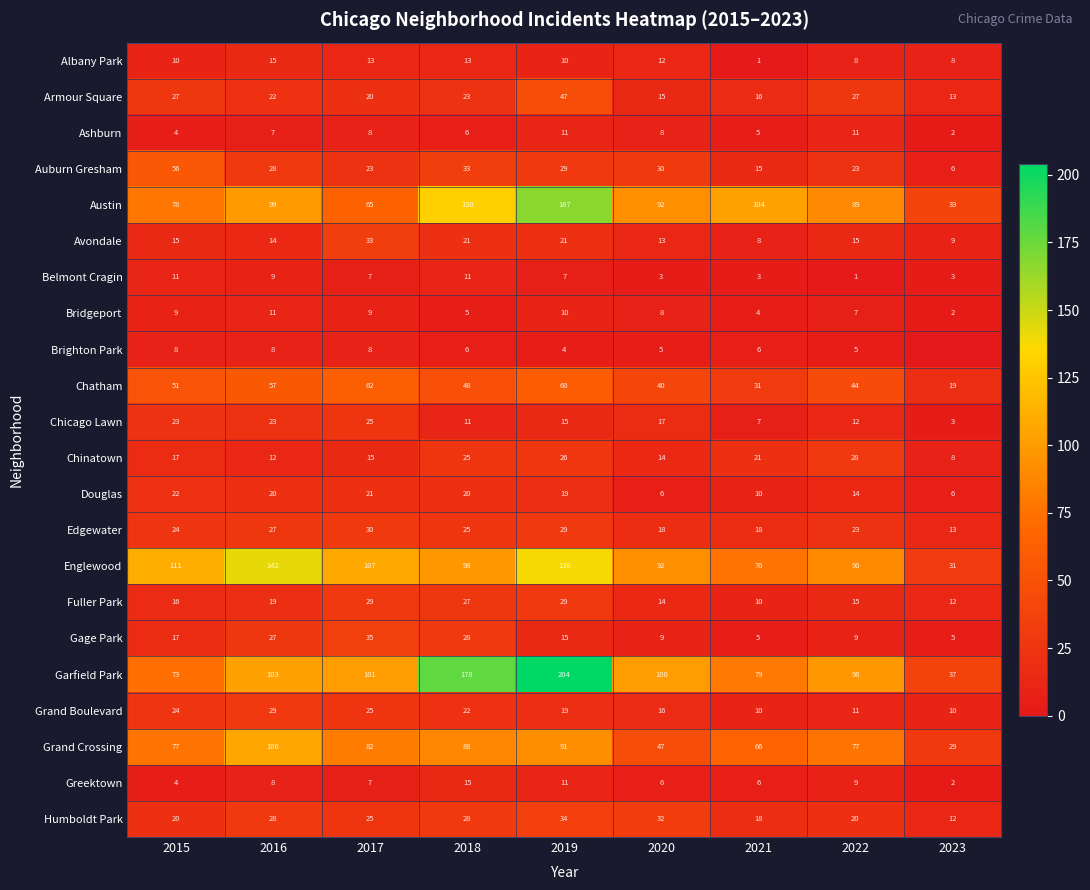

What is the difference between the Brighton Park values at 2022 and 2021?

1